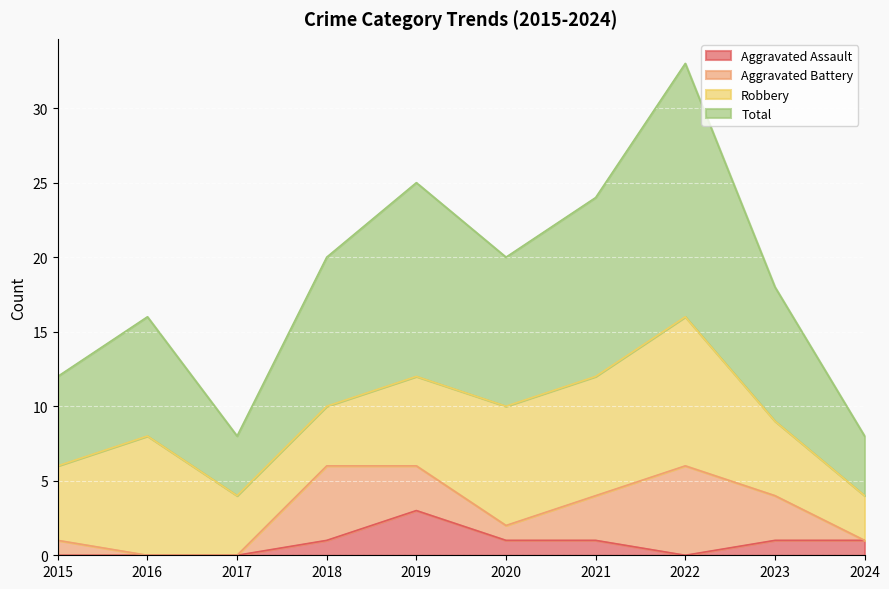

Read the Aggravated Assault value at 2021.

1